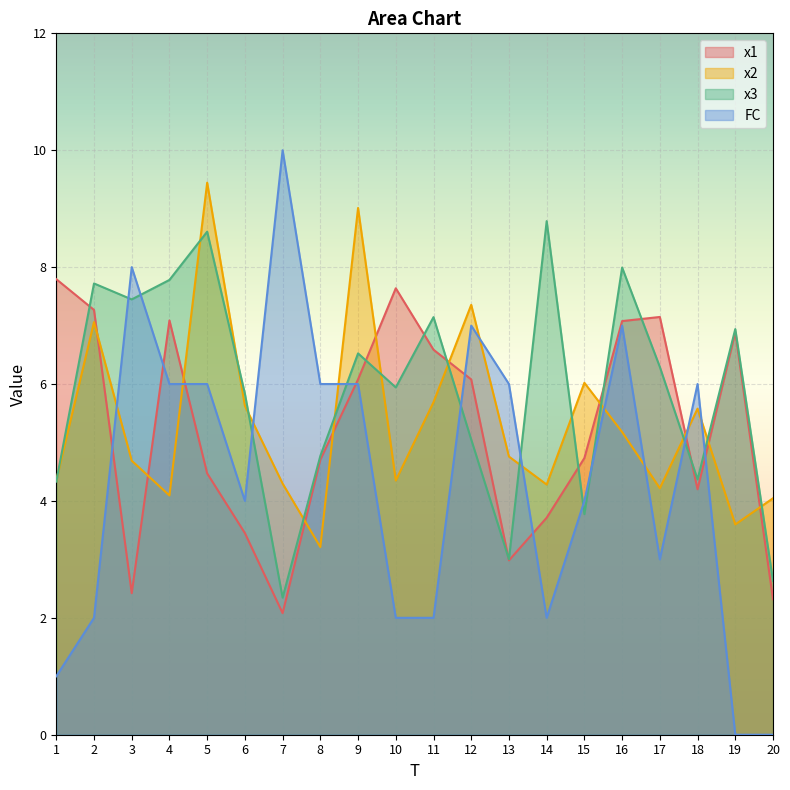

What is the highest value of the x1 series?

7.8